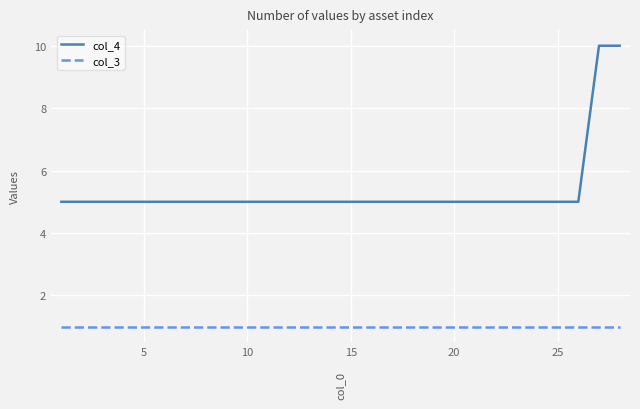

How many lines are shown in the chart?

2